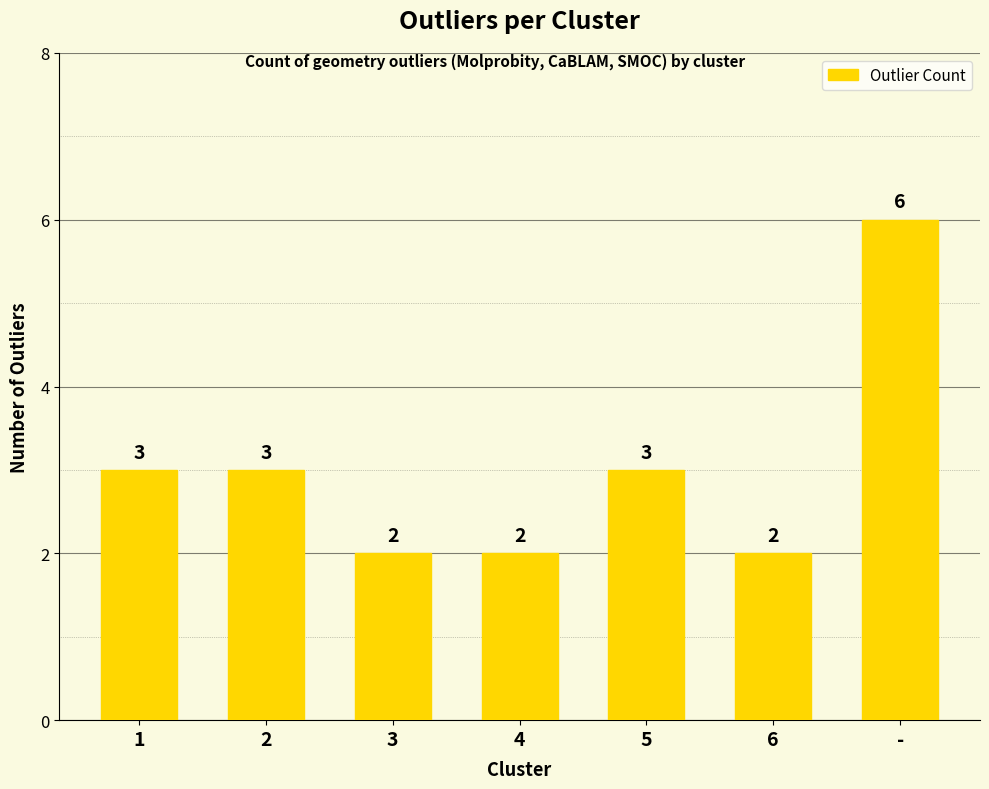

What position from the left is 6?

6